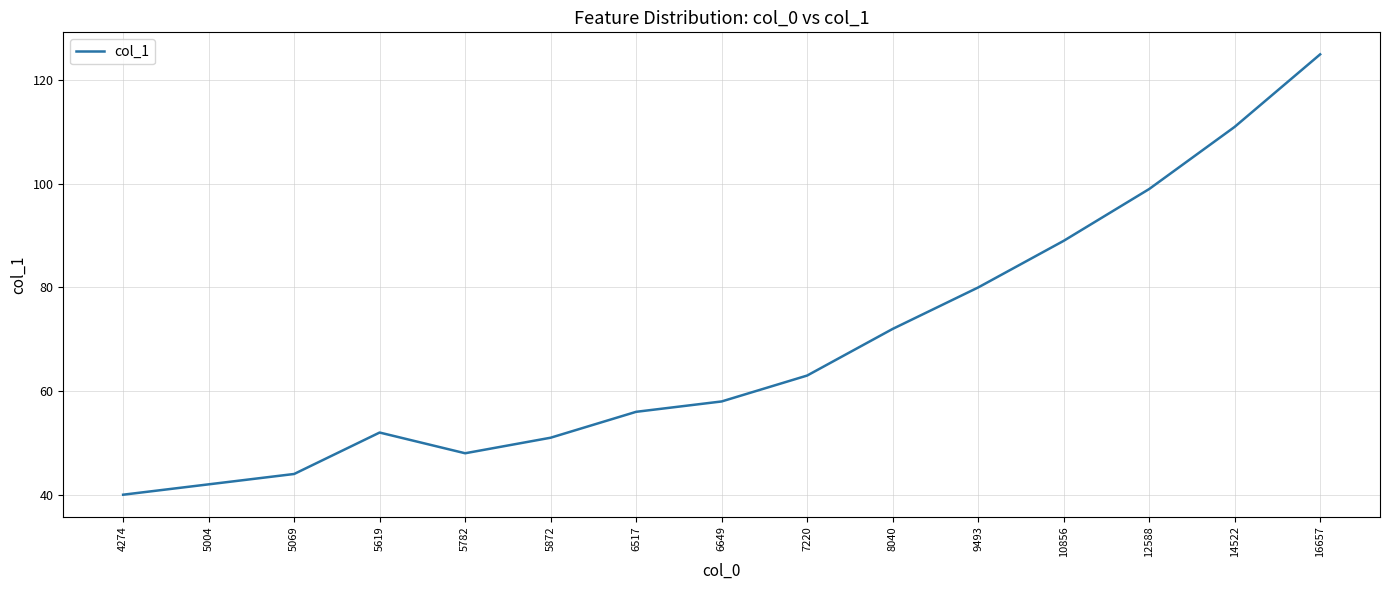

True or false: the data has more than 0 interior local peaks.

True